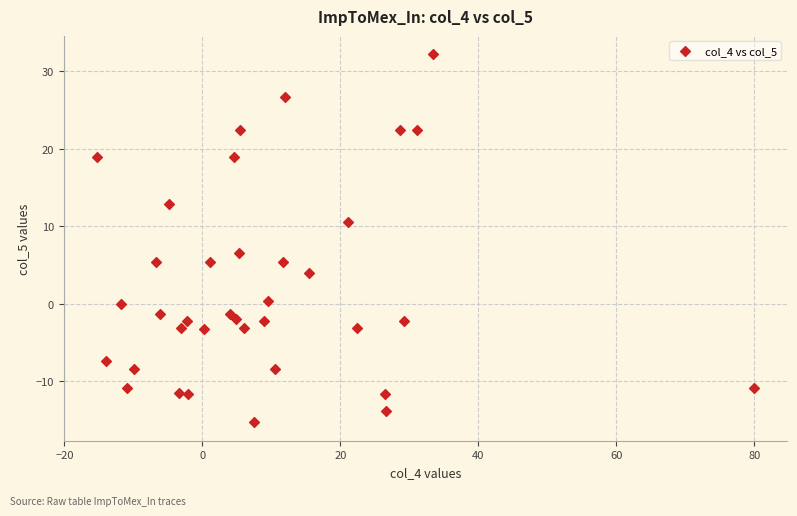

What Y value in the scatter plot is closest to 8?

6.5